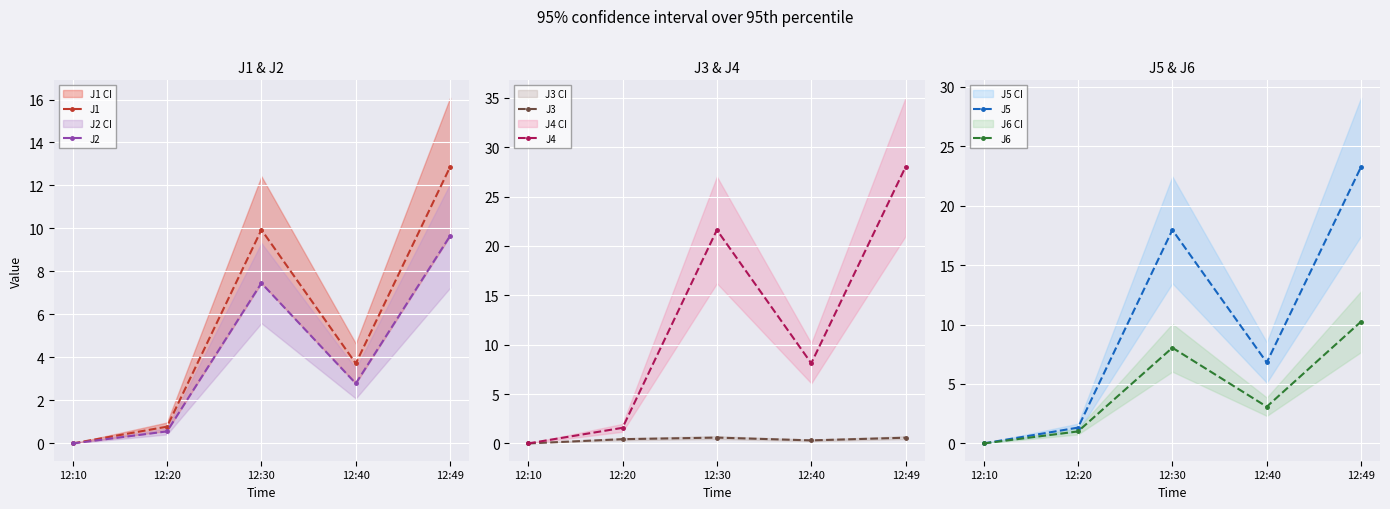

How many values in J6 are above zero?

4